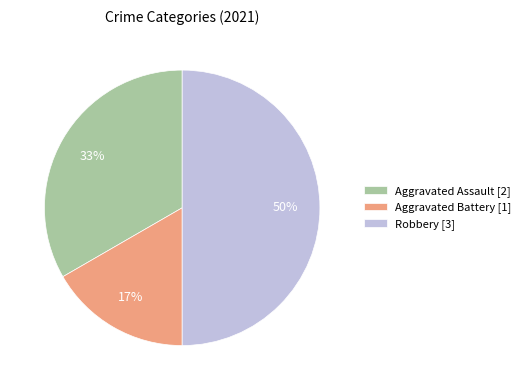

The Aggravated Battery [1] slice represents 17% of the pie. True or false?

True